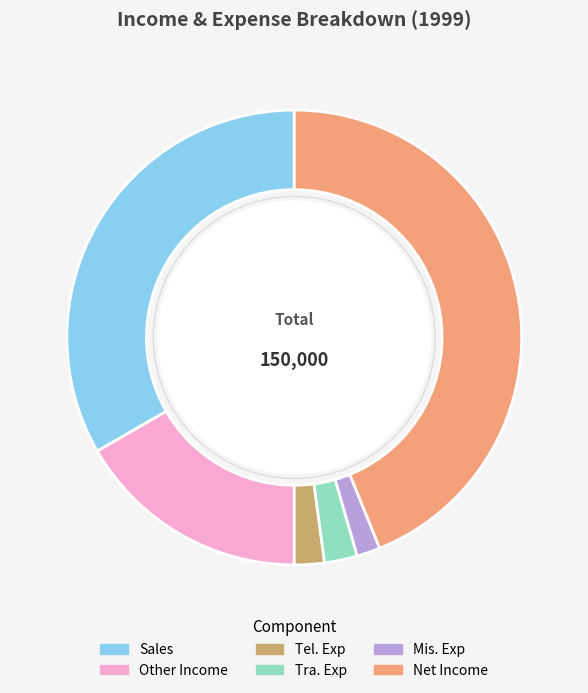

Is there a majority slice in this chart?

No